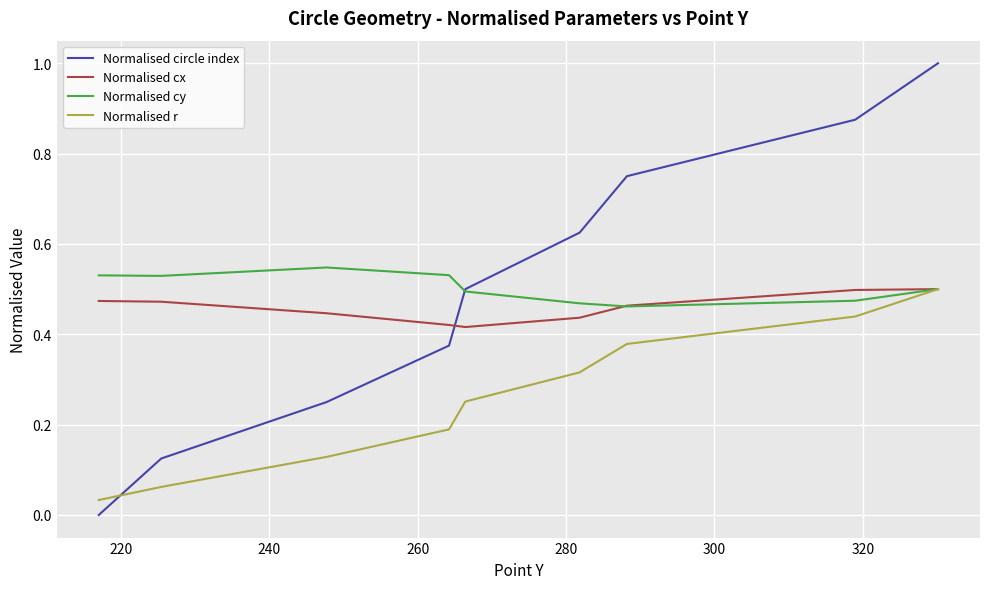

What is the highest value of the Normalised circle index series?

1.0